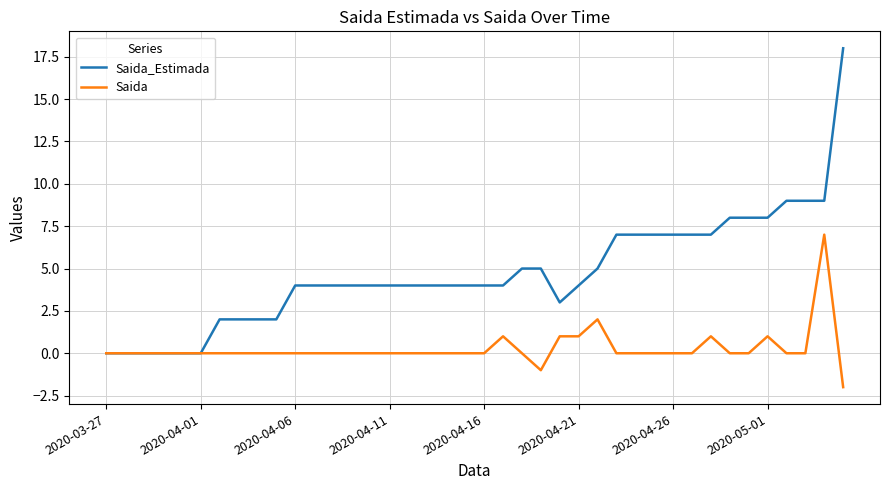

What is the minimum value shown in the chart?

-2